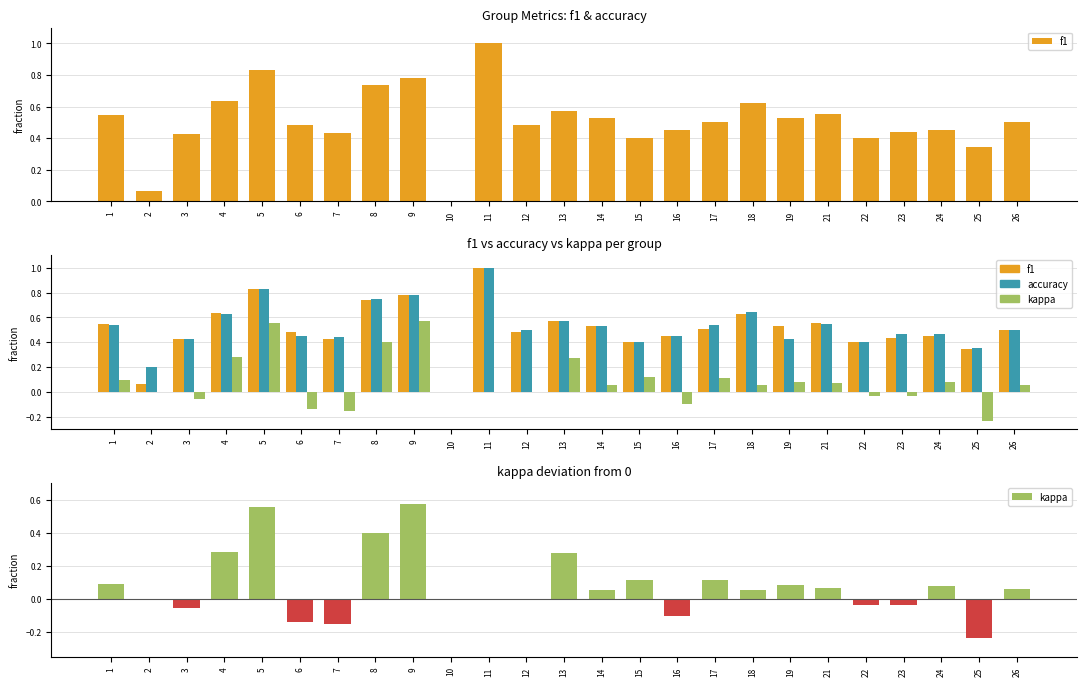

Which series has the largest range (max minus min)?

f1